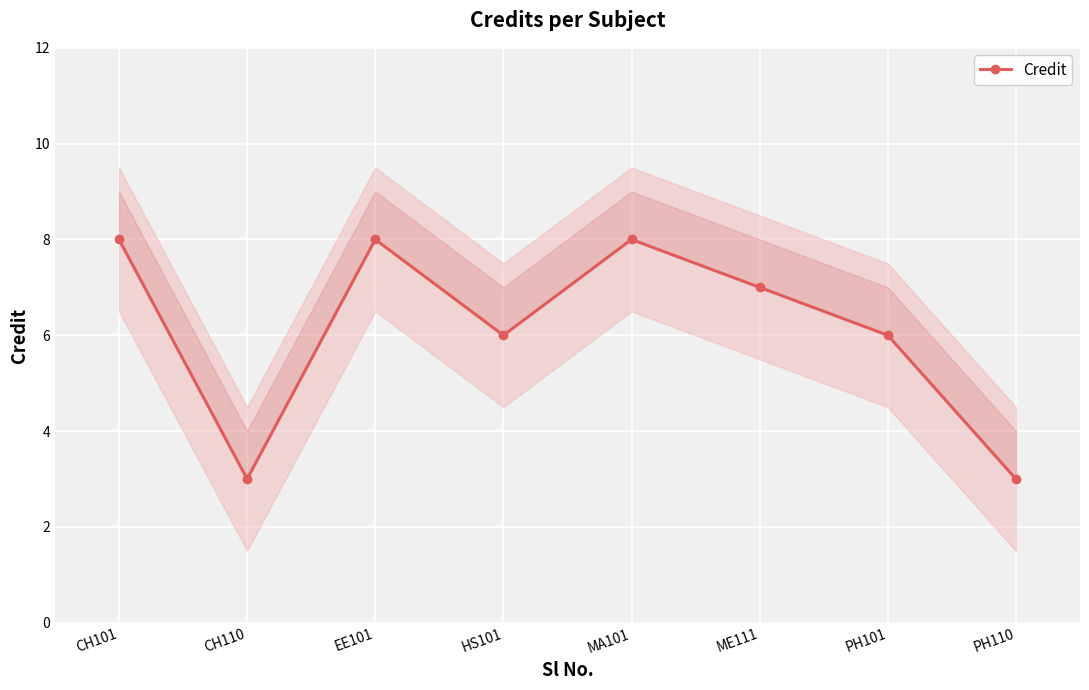

Between PH101 and EE101, which is larger?

EE101